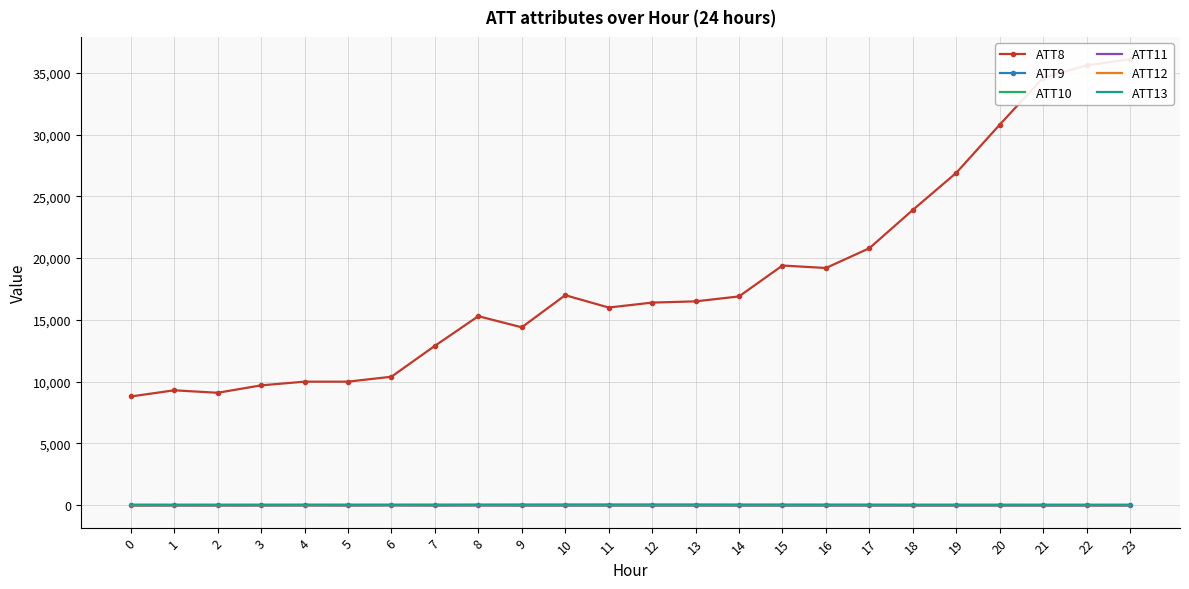

Where is the first local minimum for ATT10?

5